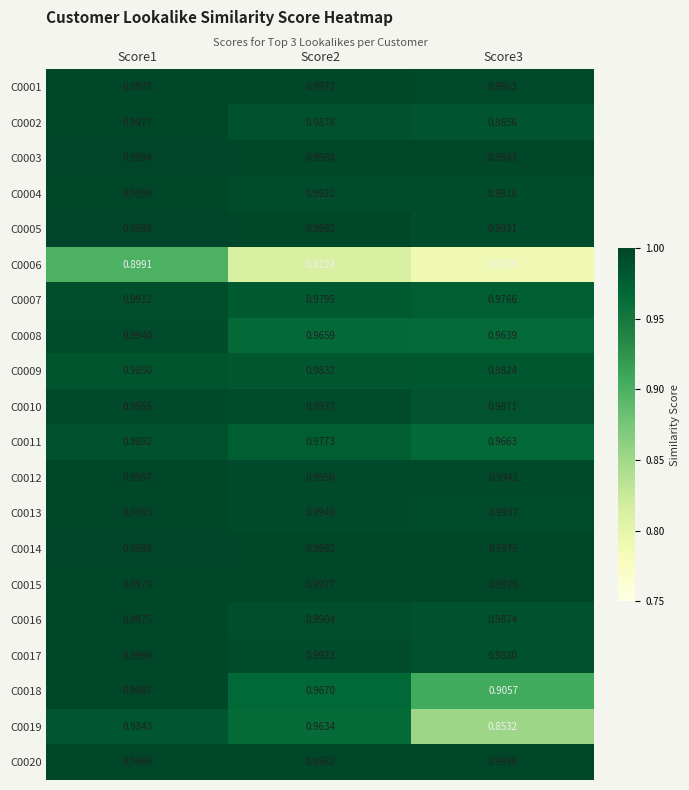

Is the value of C0006 at Score1 greater than the value of C0019 at Score3?

Yes